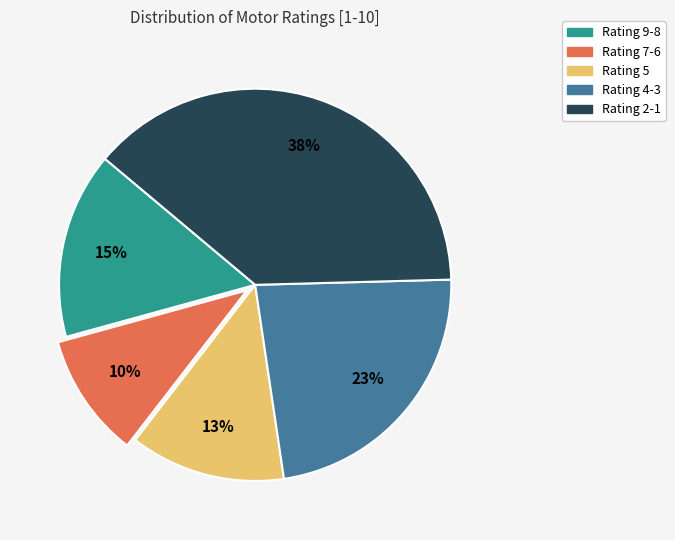

Does any single category account for the majority?

No